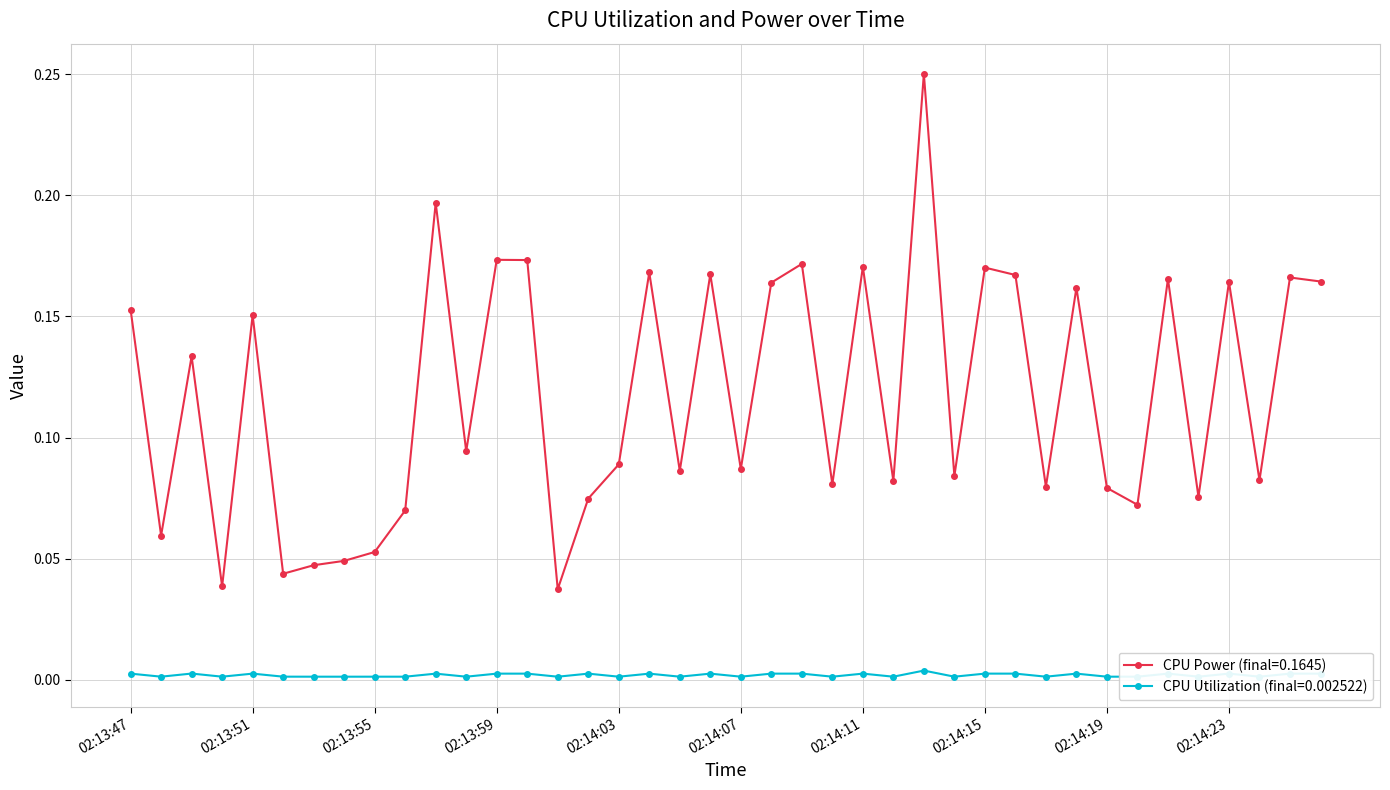

Which series has the largest total across all categories?

CPU Power (final=0.1645)